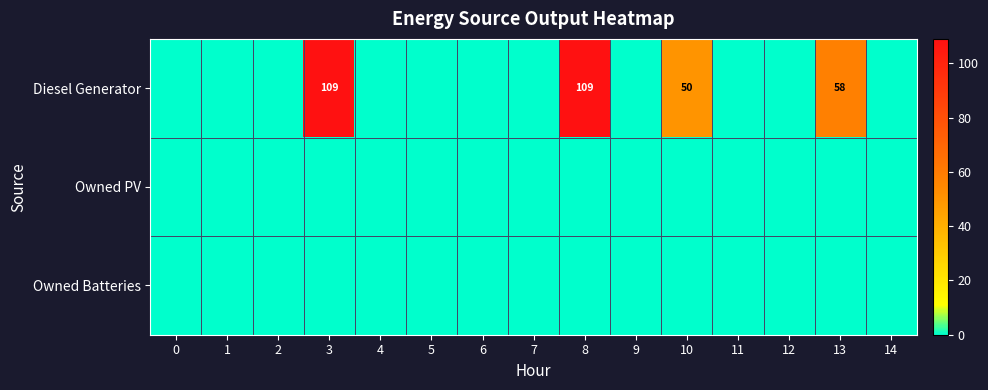

How many distinct data groups are displayed?

3